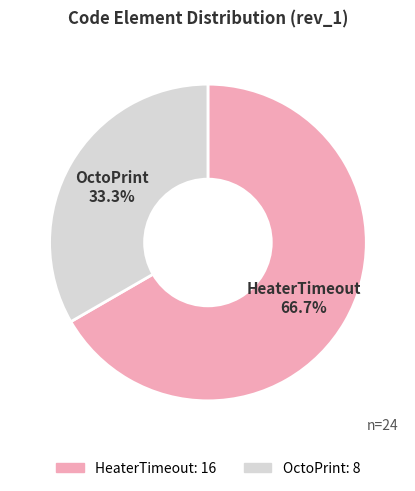

Which category accounts for the majority?

HeaterTimeout